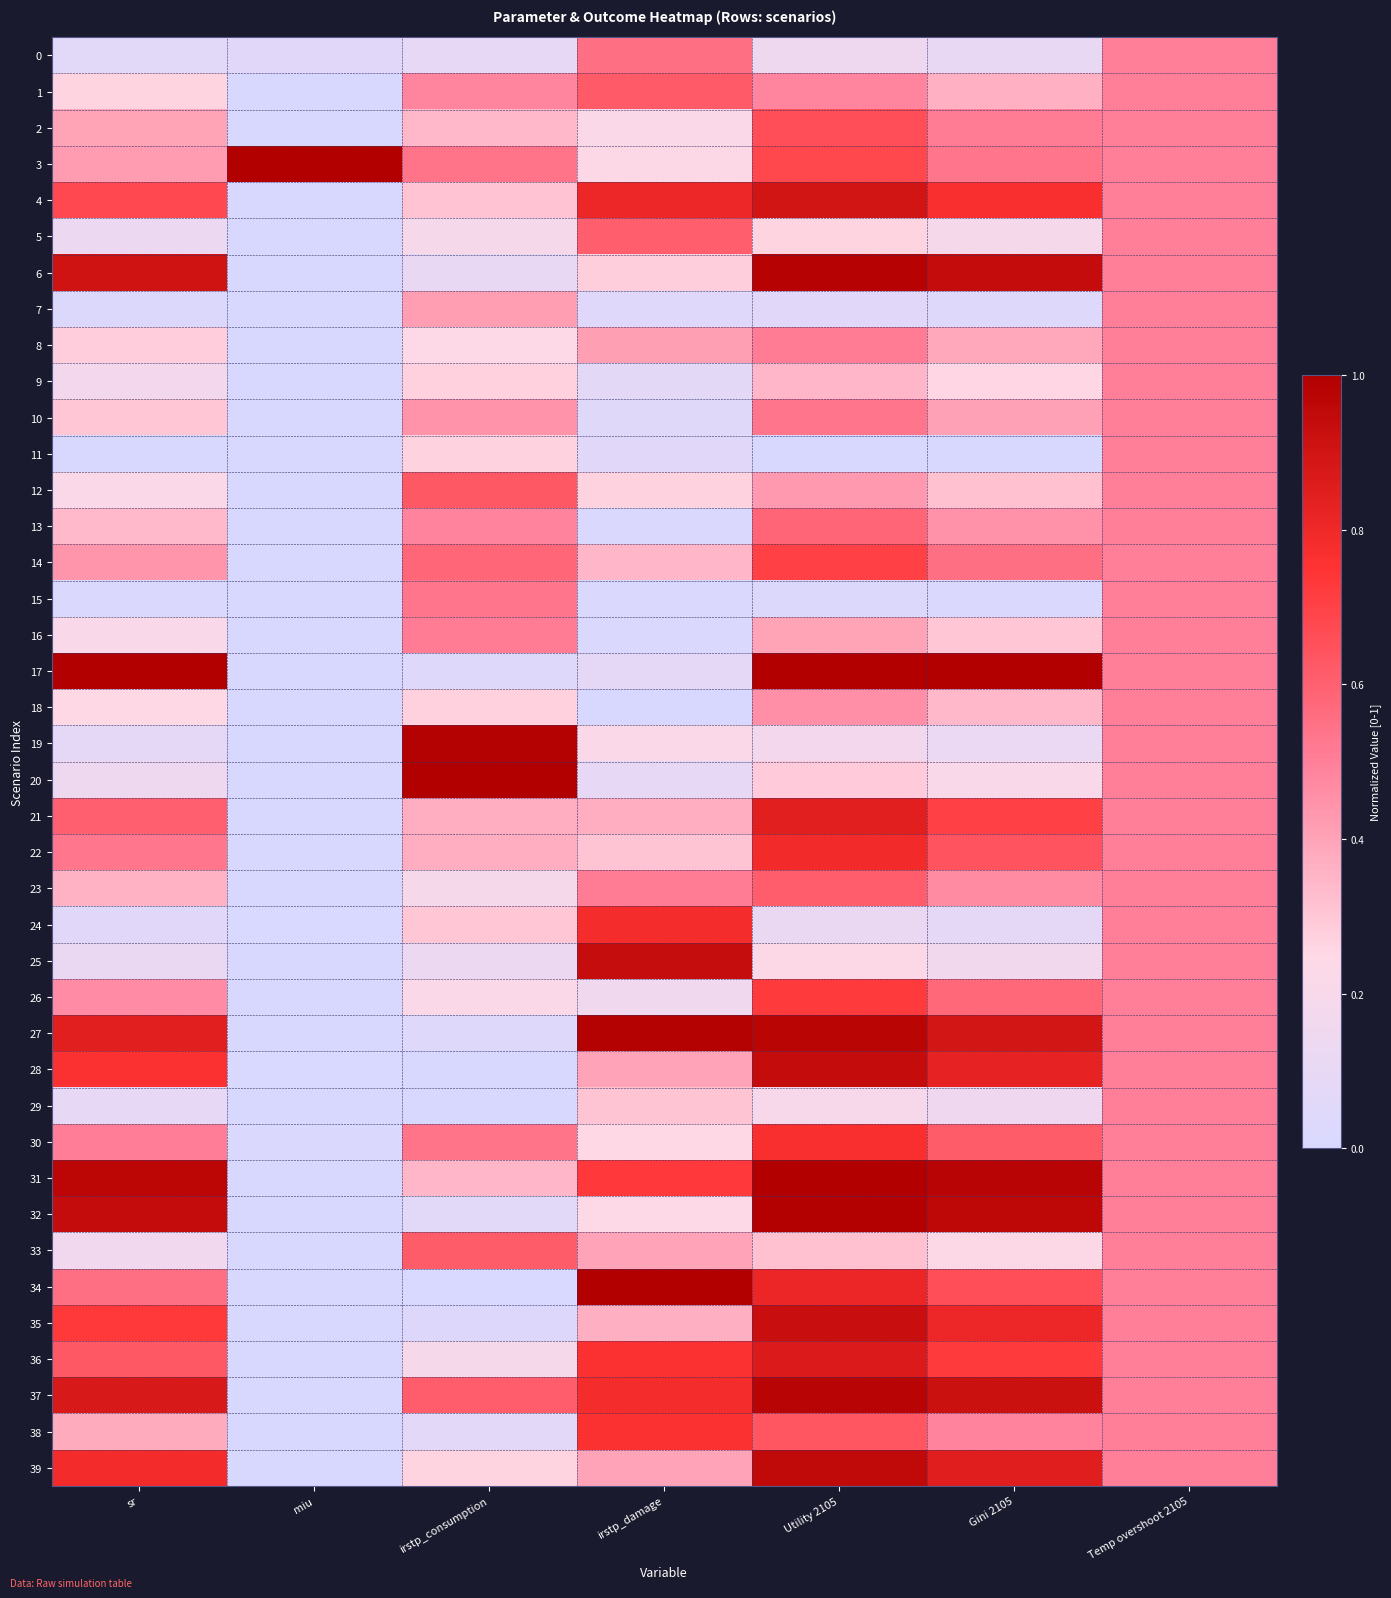

Which series has the largest total across all categories?

37